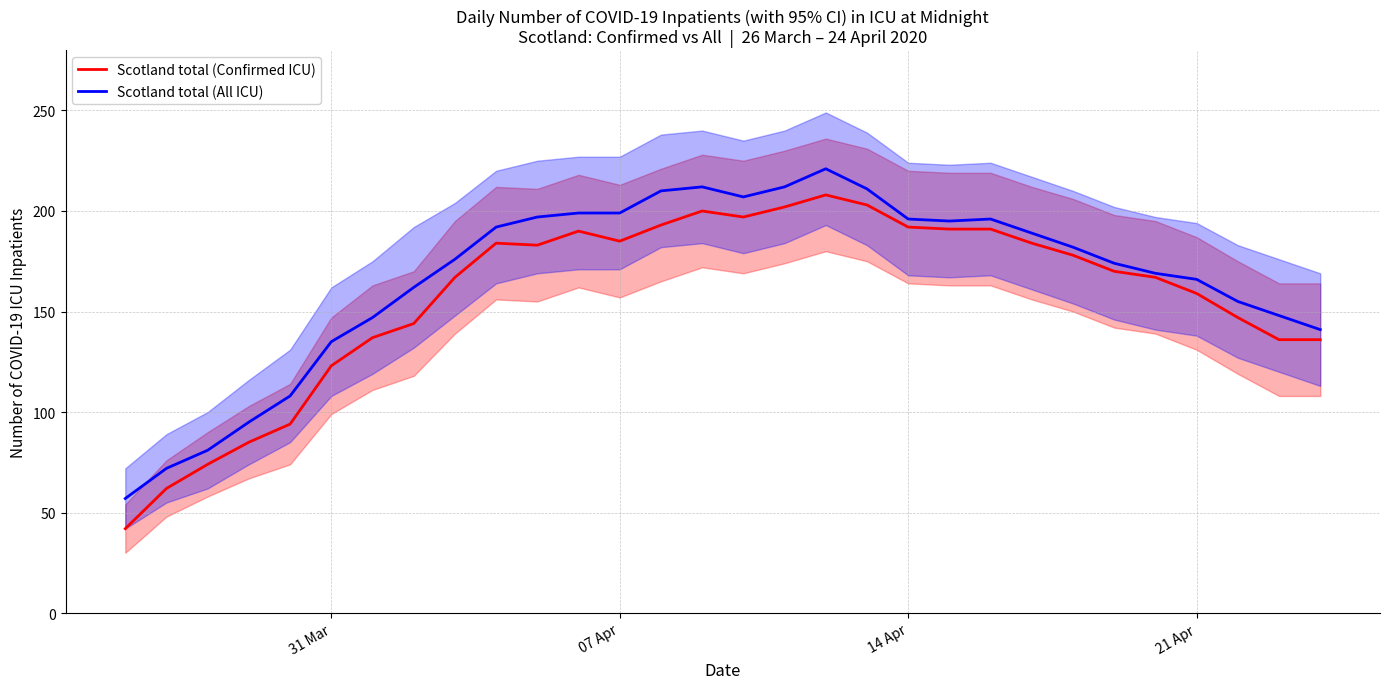

What is the smallest value displayed?

42